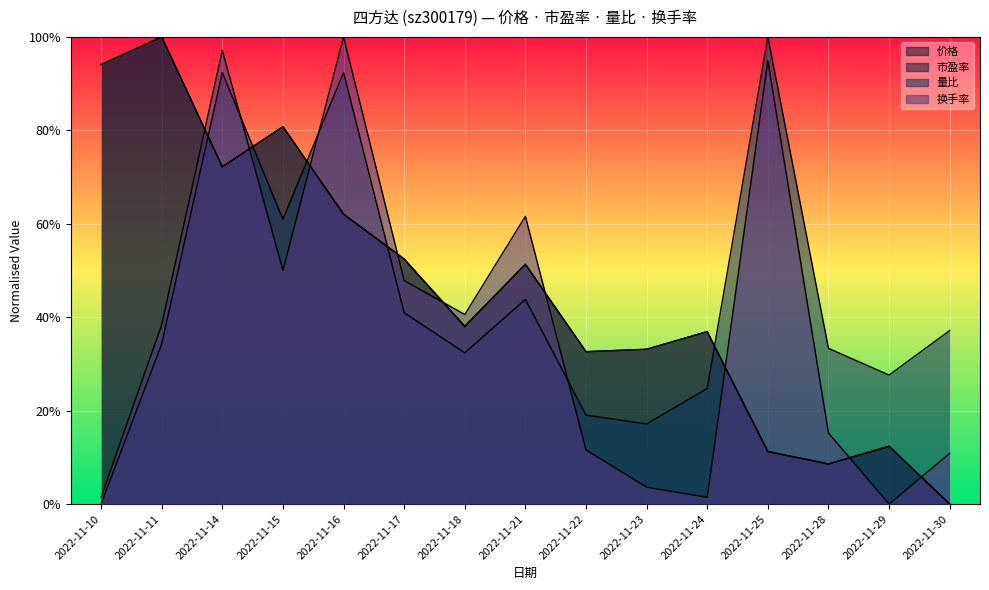

What is the difference between the highest and lowest values at 2022-11-10?

0.9